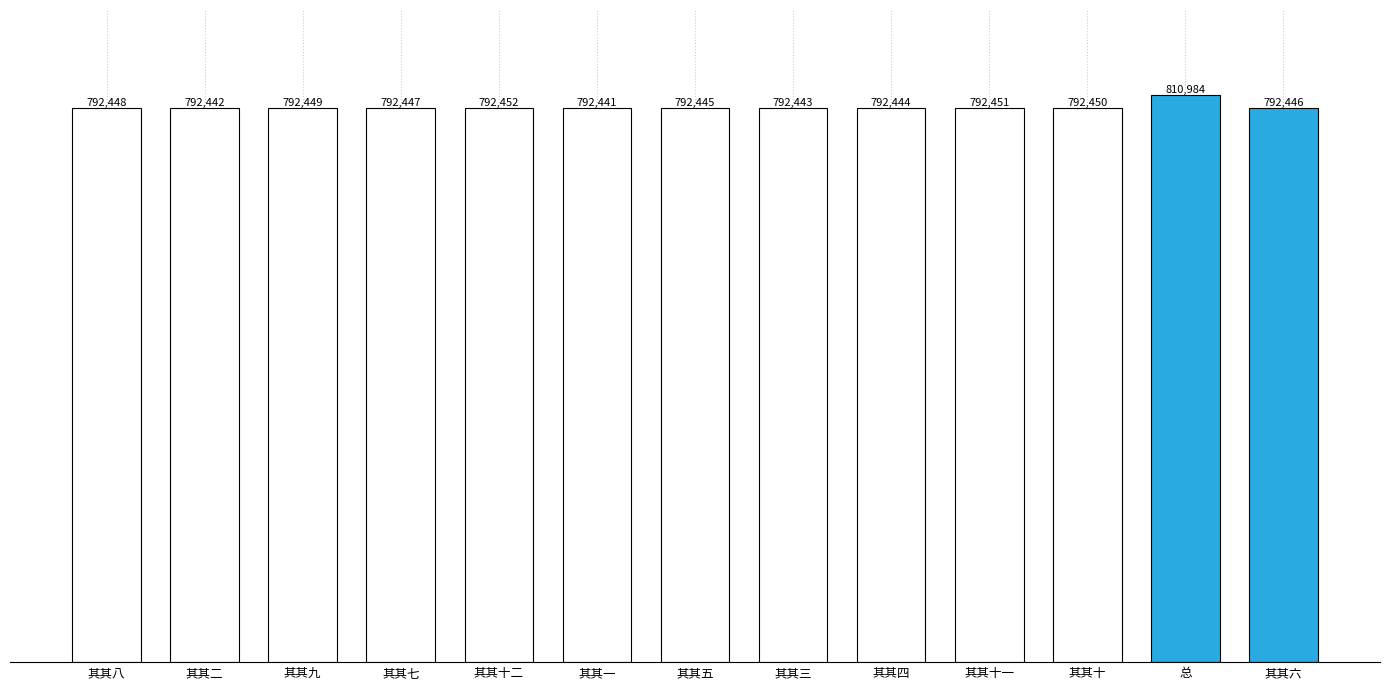

Reading left to right, transcribe all the data shown in this chart.

其其八=792448	其其二=792442	其其九=792449	其其七=792447	其其十二=792452	其其一=792441	其其五=792445	其其三=792443	其其四=792444	其其十一=792451	其其十=792450	总=810984	其其六=792446